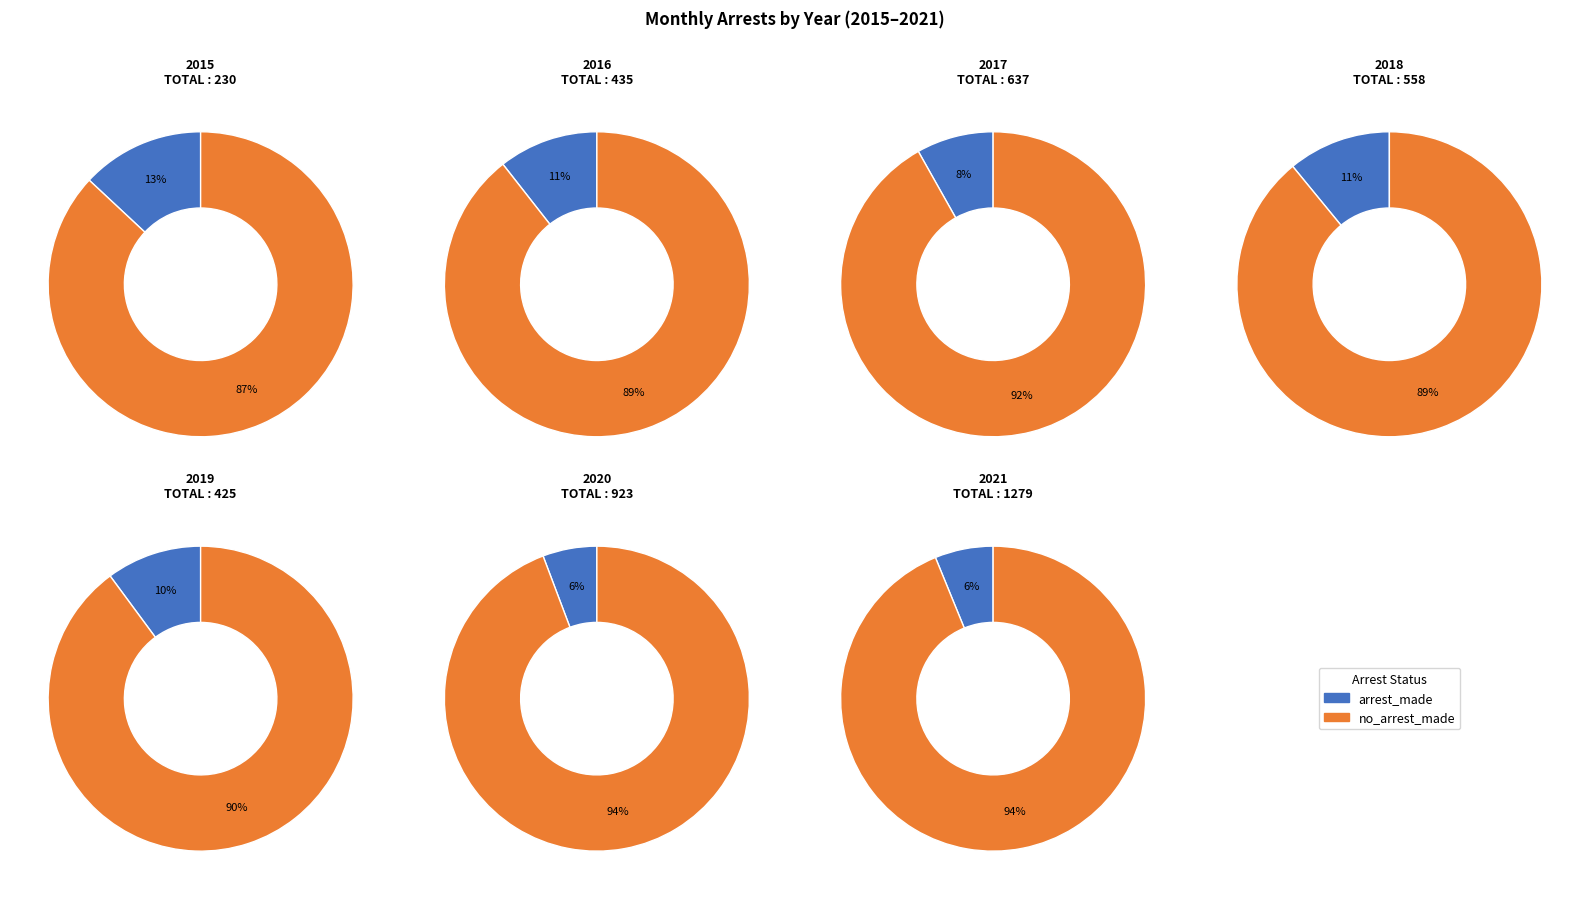

Which series has the widest spread of values?

no_arrest_made